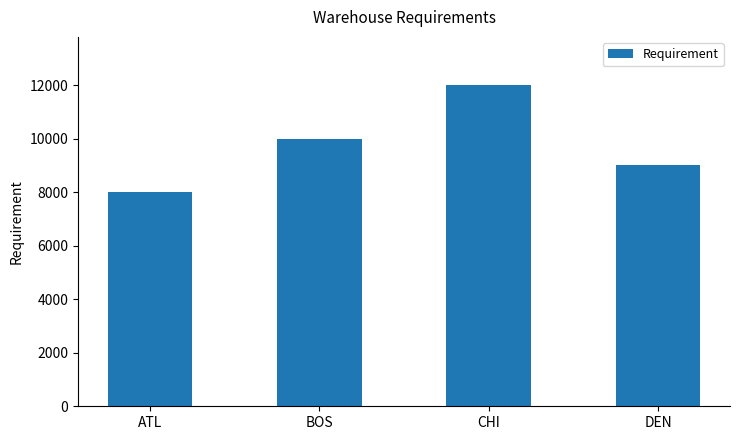

The chart shows a value of 12630 at ATL. True or false?

False